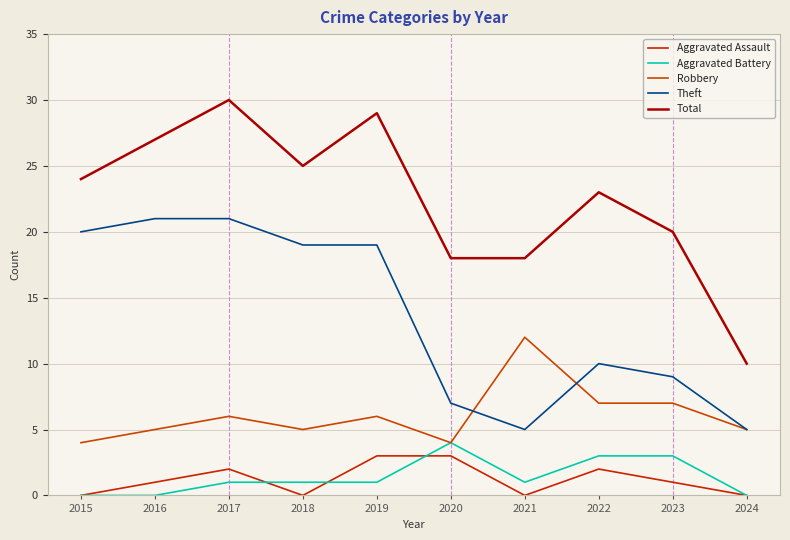

Is this an area chart (filled region under the line)?

No